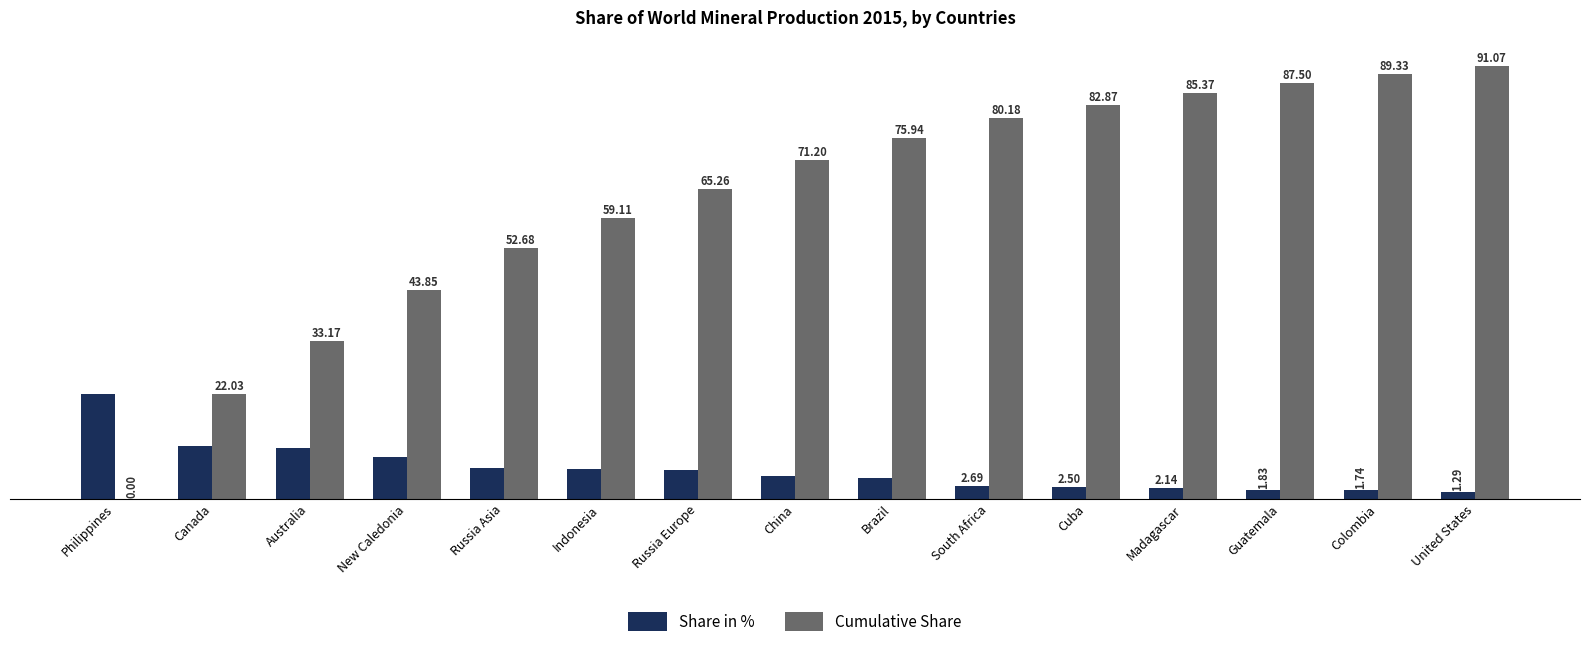

Between Australia and Indonesia, which series saw the biggest shift?

Cumulative Share